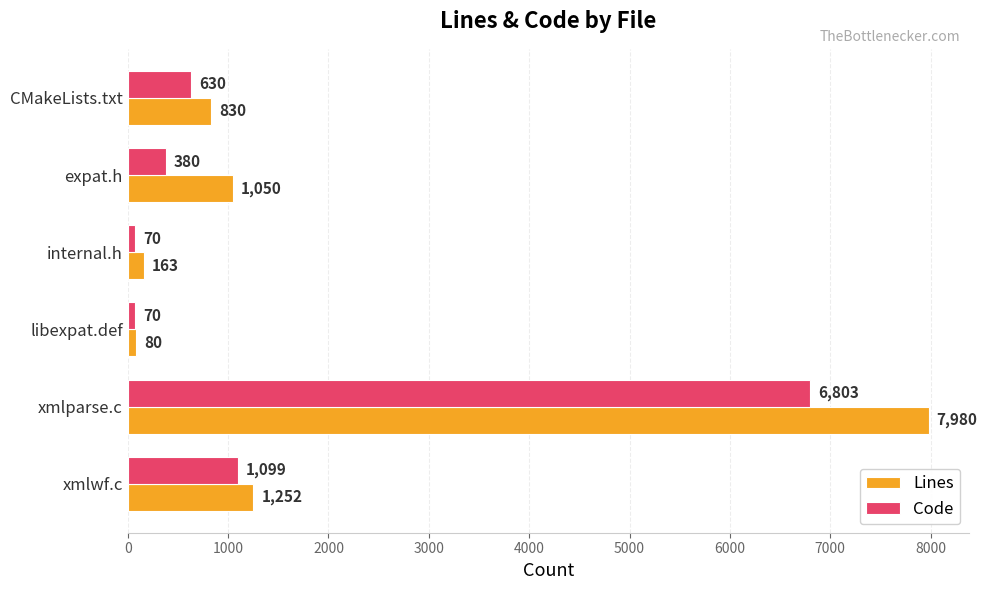

At libexpat.def, list the series in order from smallest to largest.

Code, Lines